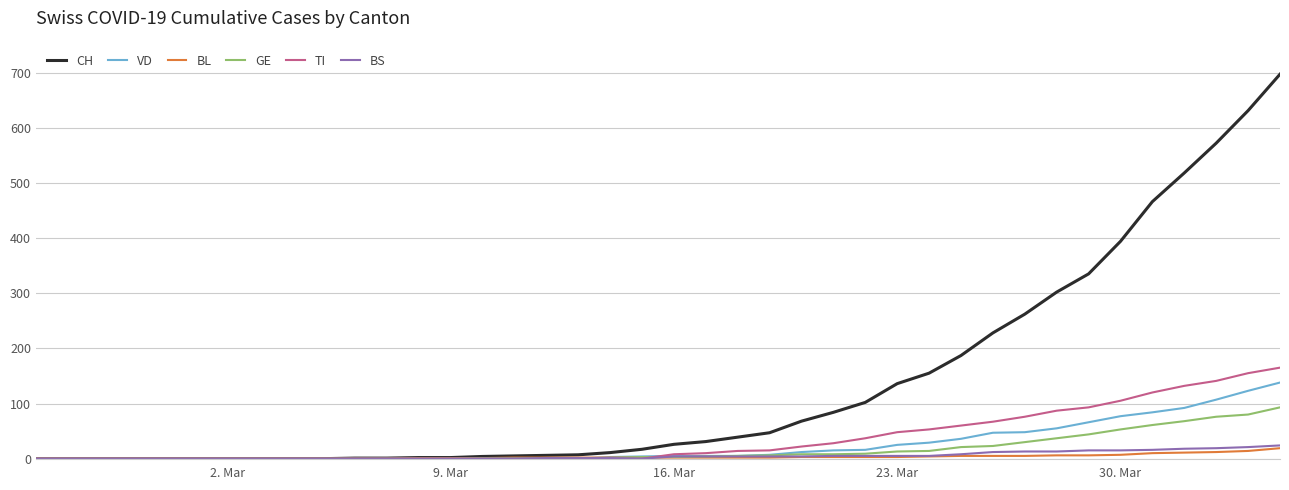

Which series has the largest total across all categories?

CH